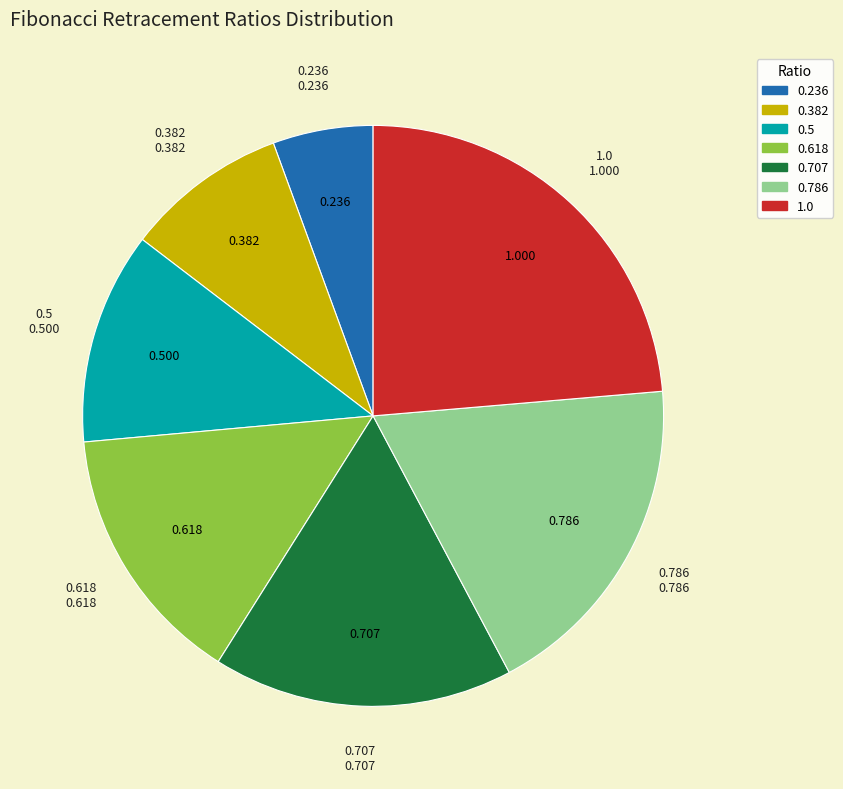

Which category has the biggest portion of the pie?

1.0